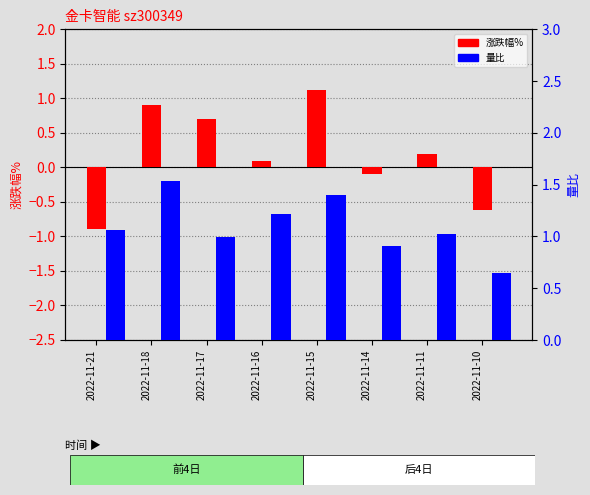

Reading left to right, transcribe all the data shown in this chart.

涨跌幅%: -0.9	0.9	0.7	0.1	1.1	-0.1	0.2	-0.6
量比: 1.1	1.5	1.0	1.2	1.4	0.9	1.0	0.7